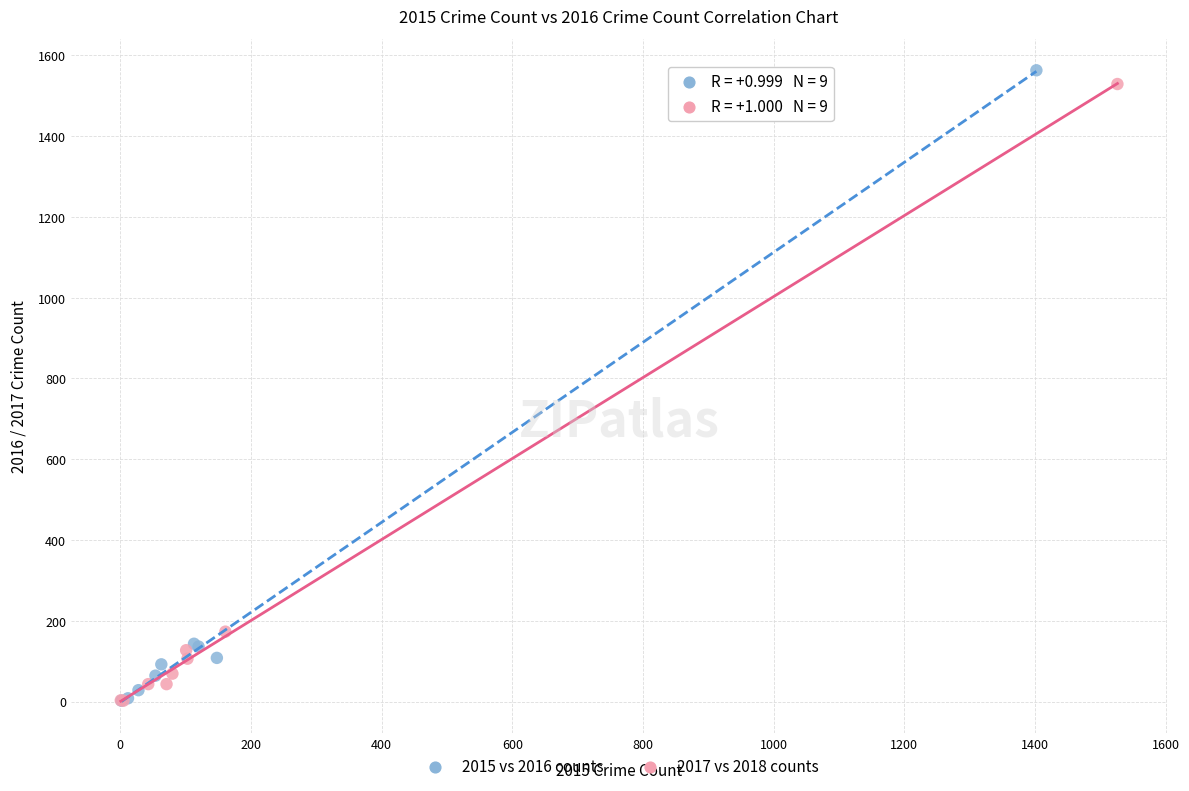

Which series has the largest Y range (max minus min)?

2015 vs 2016 counts